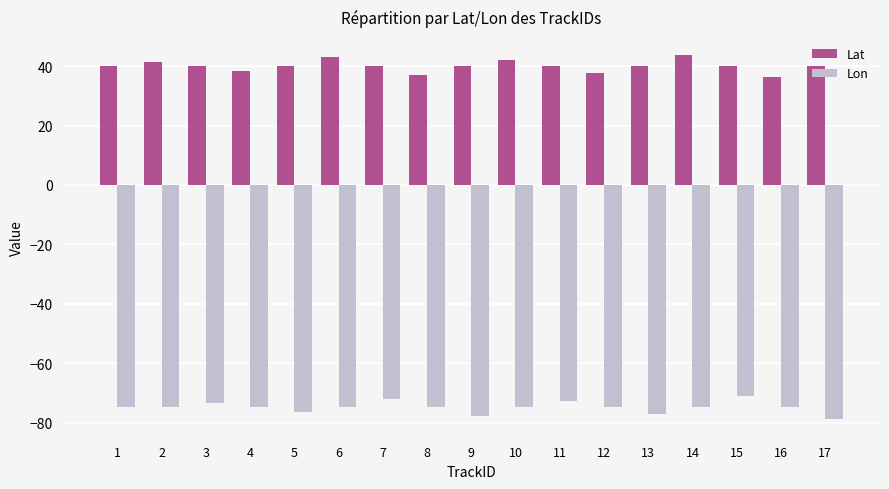

Is the value of Lon at 7 greater than the value of Lat at 16?

No